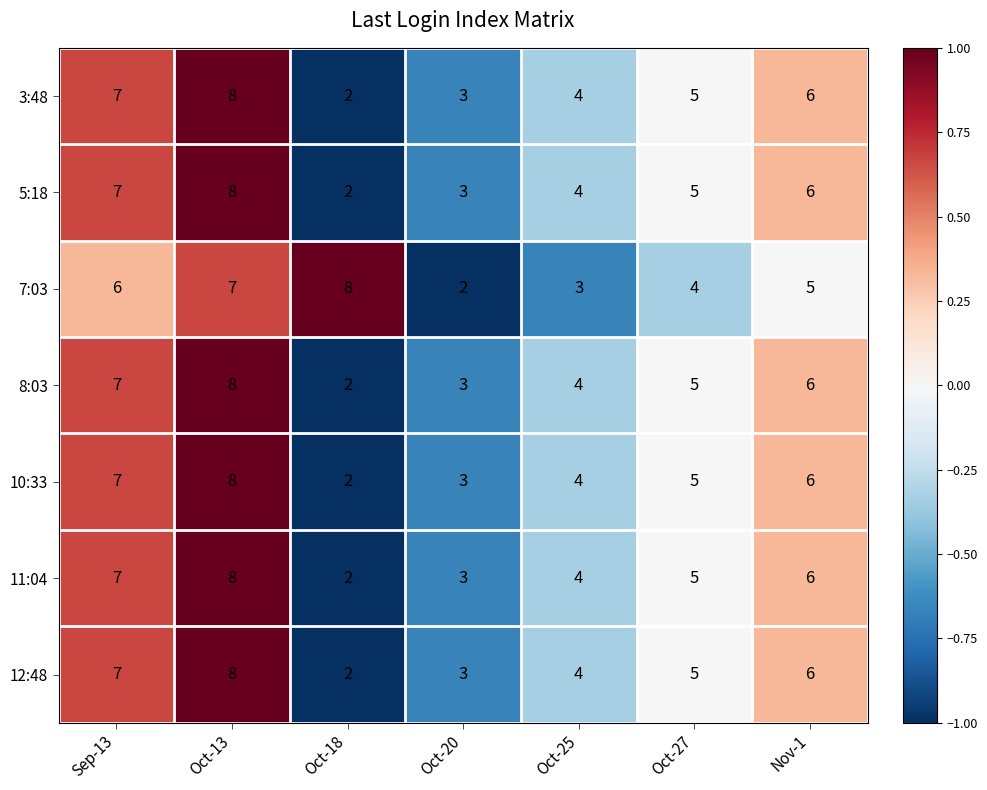

Which category has the highest value in the 5:18 series?

Oct-13